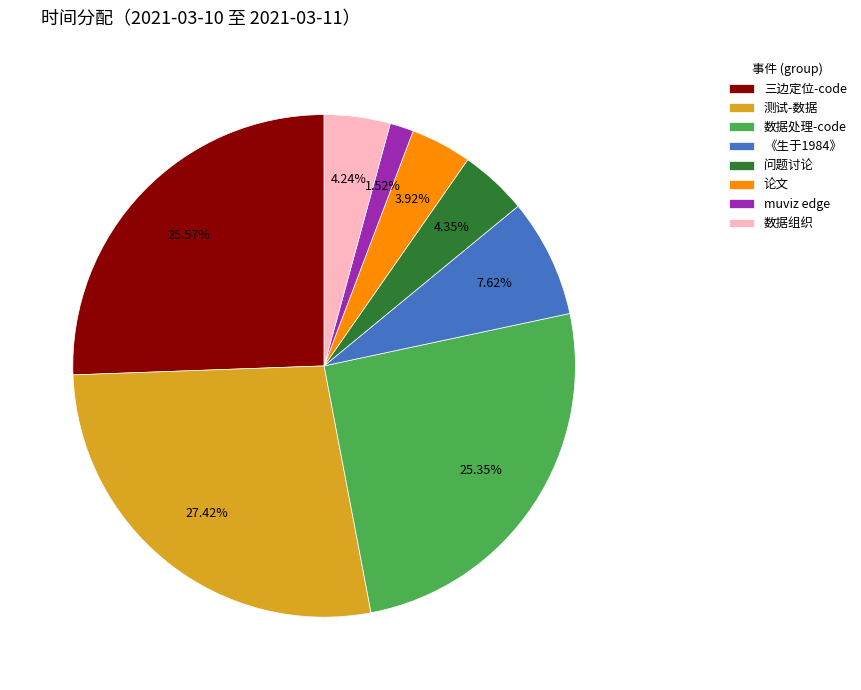

To the nearest percent, what is the average slice percentage?

12%